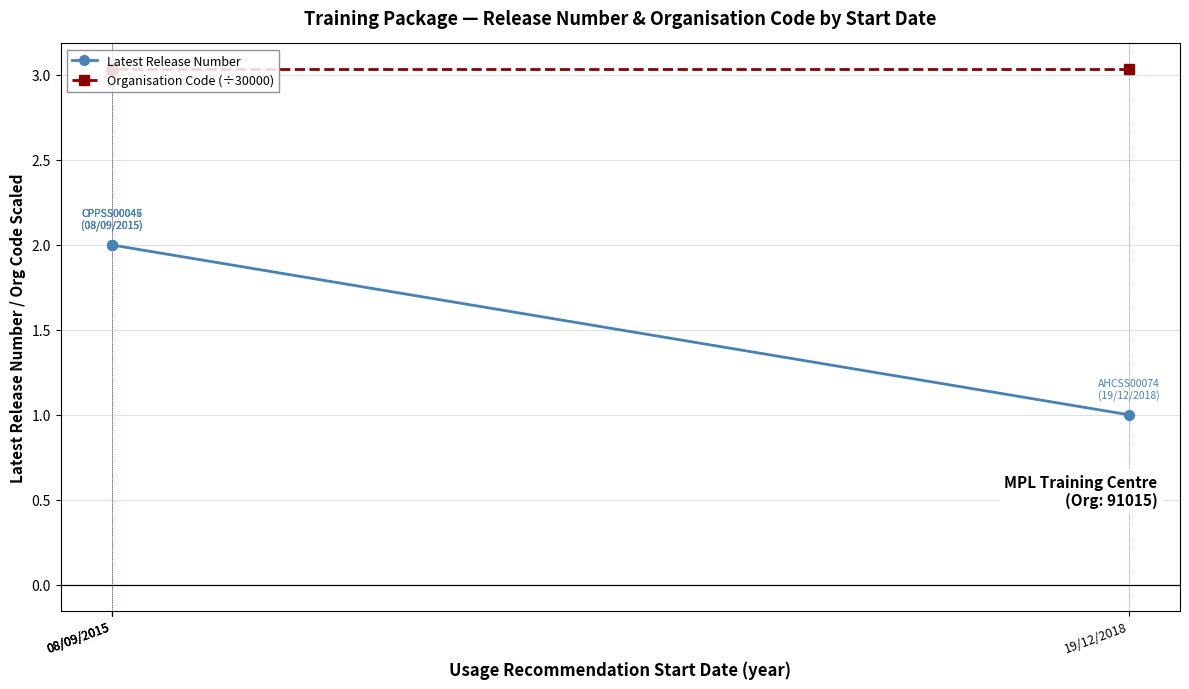

What is the sum of all Organisation Code (÷30000) values?

12.1